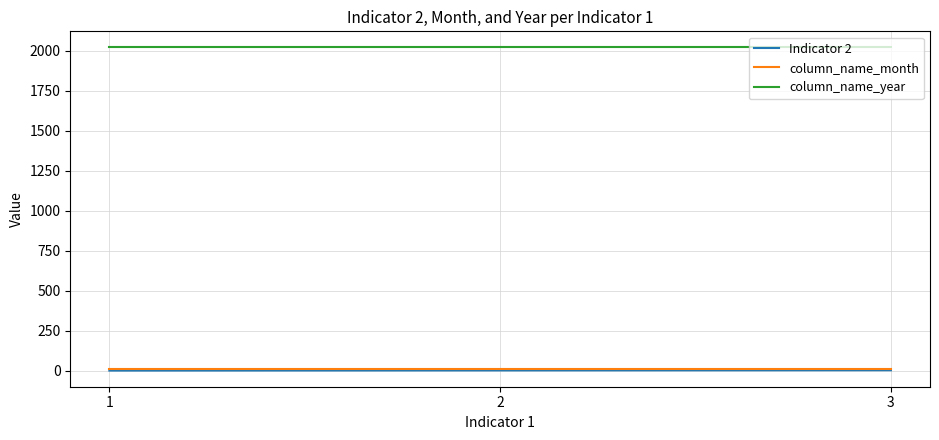

The value of column_name_year at 2 is 2020. True or false?

True